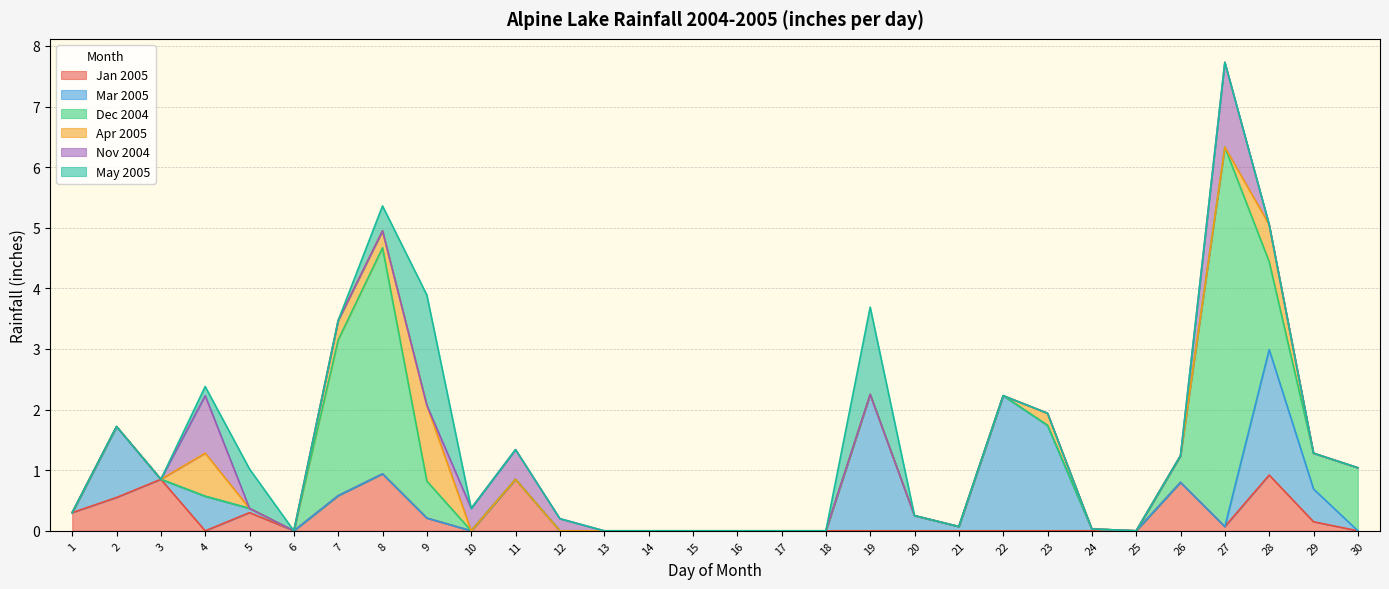

How many distinct data groups are displayed?

6